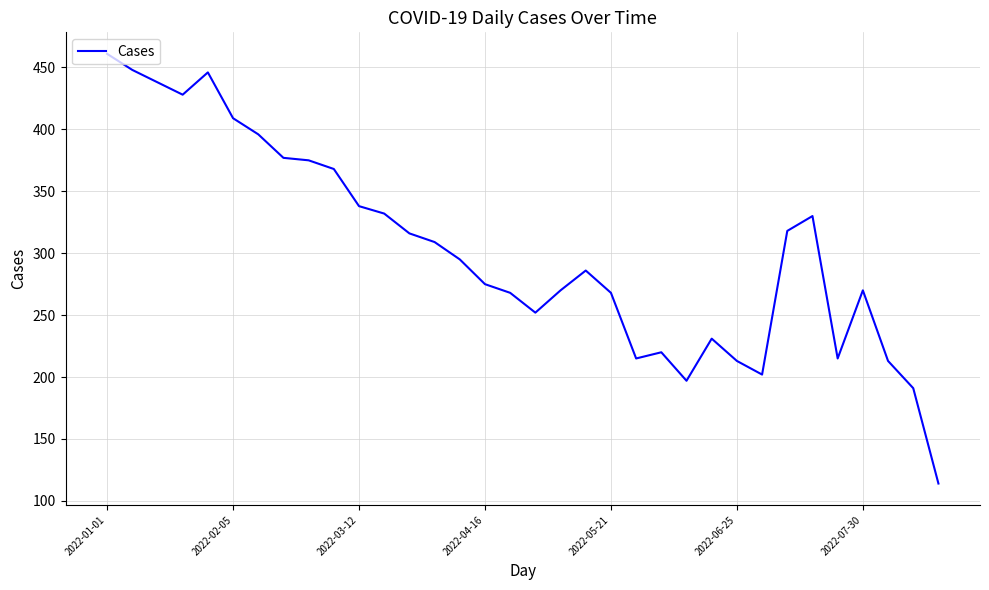

What is the maximum value shown in the chart?

461